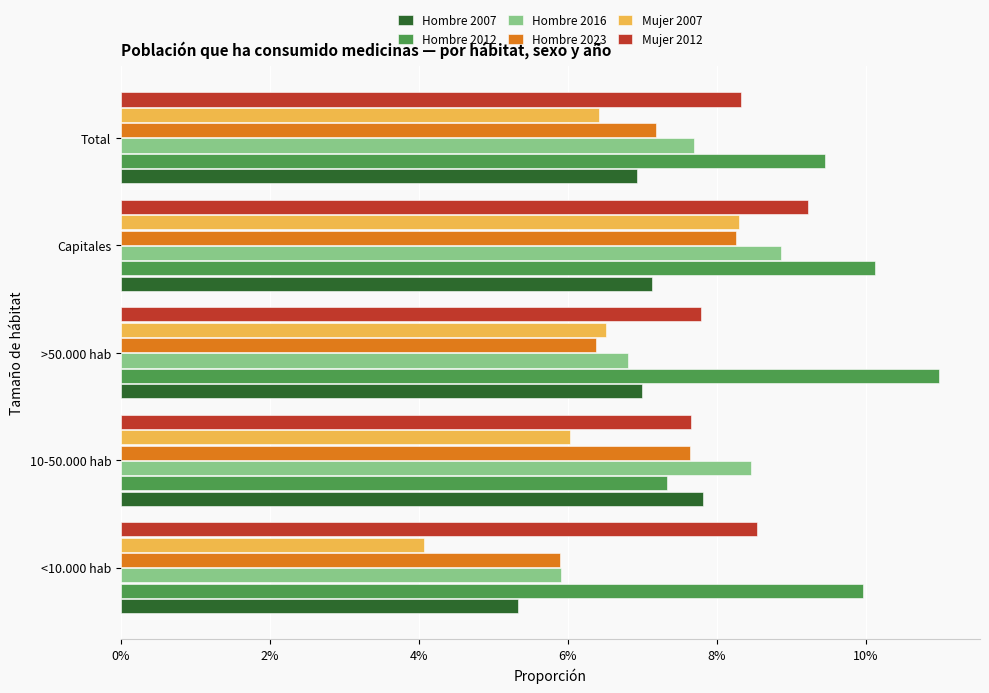

Rank the categories by Mujer 2012 value from lowest to highest.

10-50.000 hab, >50.000 hab, Total, <10.000 hab, Capitales